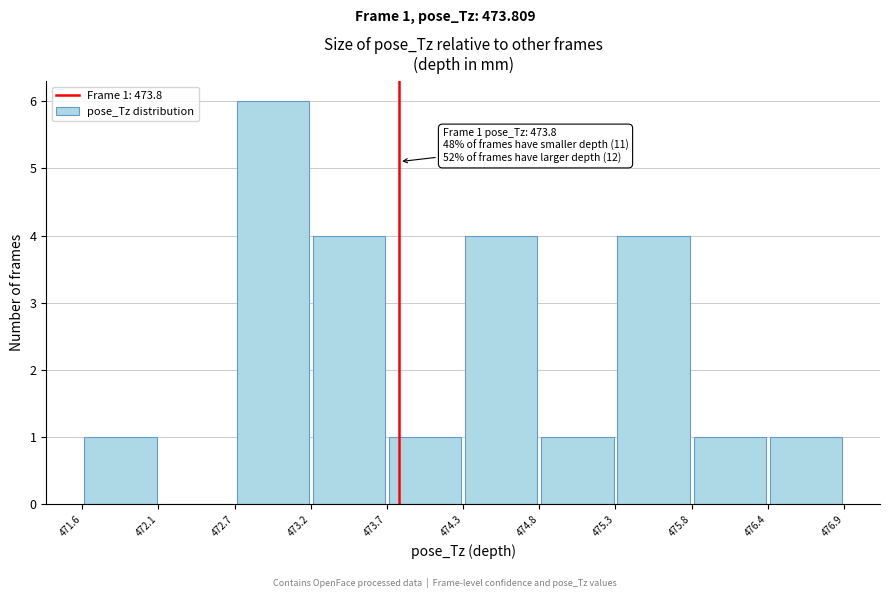

Which range on the x-axis has the tallest bar?

472.7 to 473.2